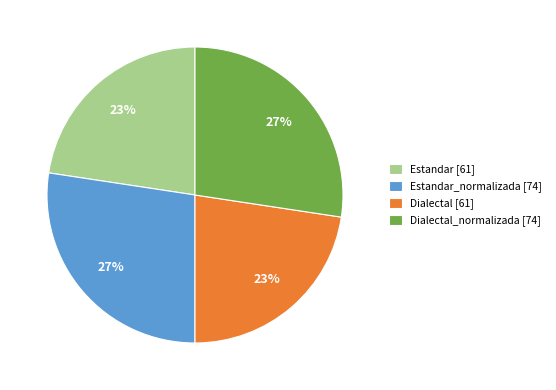

Combined, do Dialectal_normalizada [74] and Estandar_normalizada [74] account for over 50%?

Yes